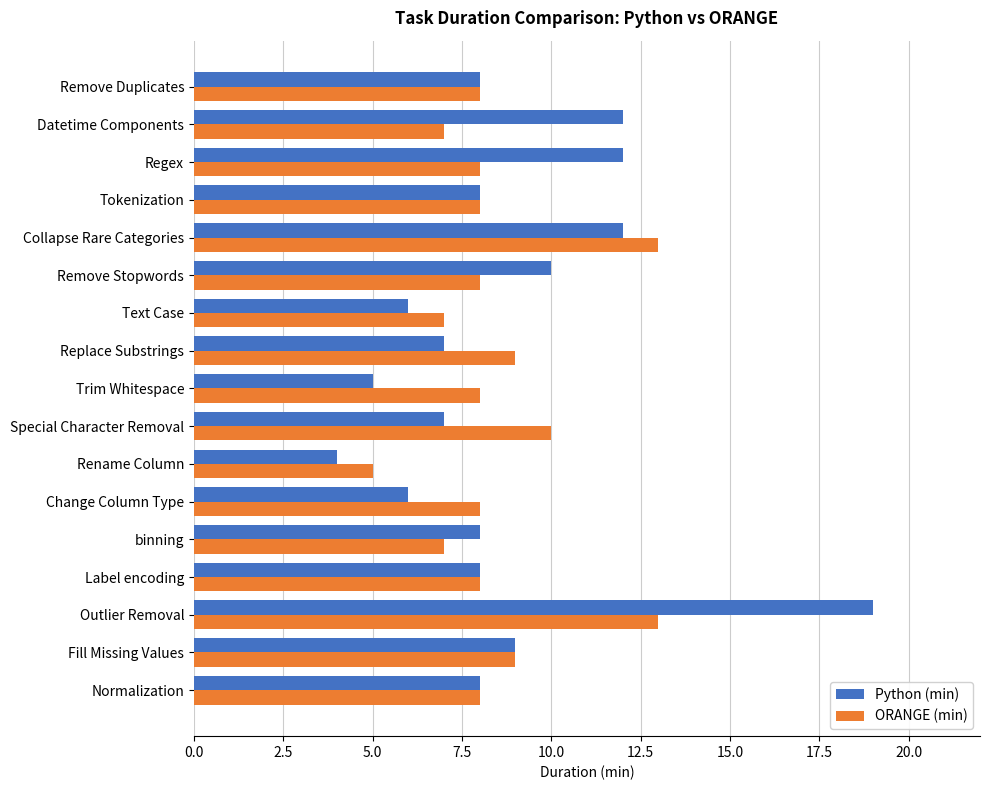

The ORANGE (min) series shows 2 at binning. True or false?

False